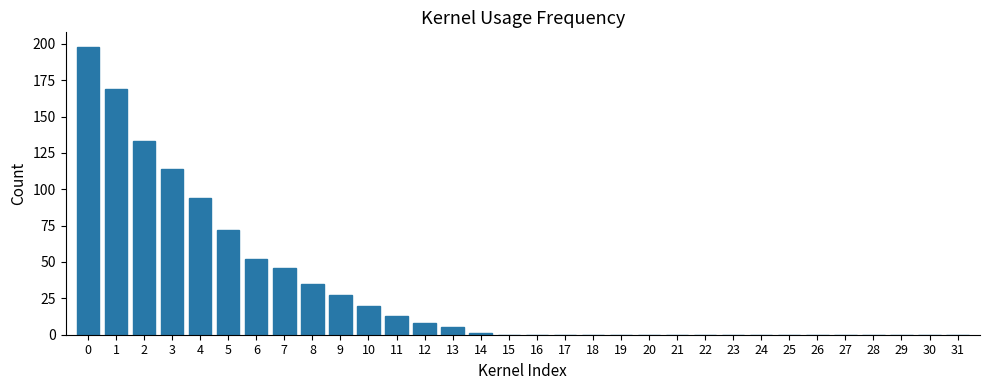

Count the number of categories in the chart.

32